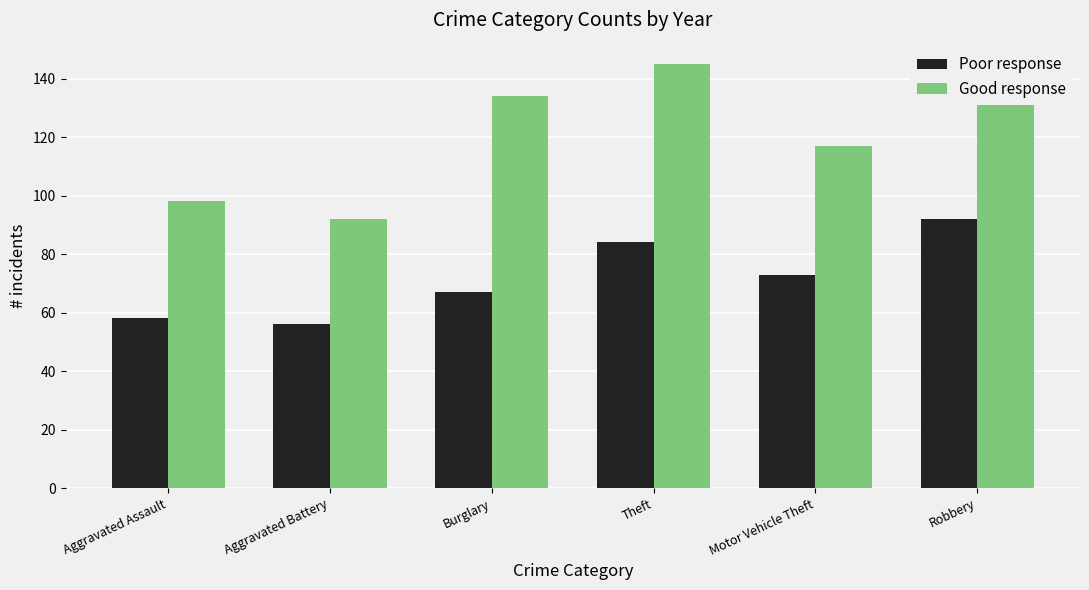

How many bars are there in each group?

2